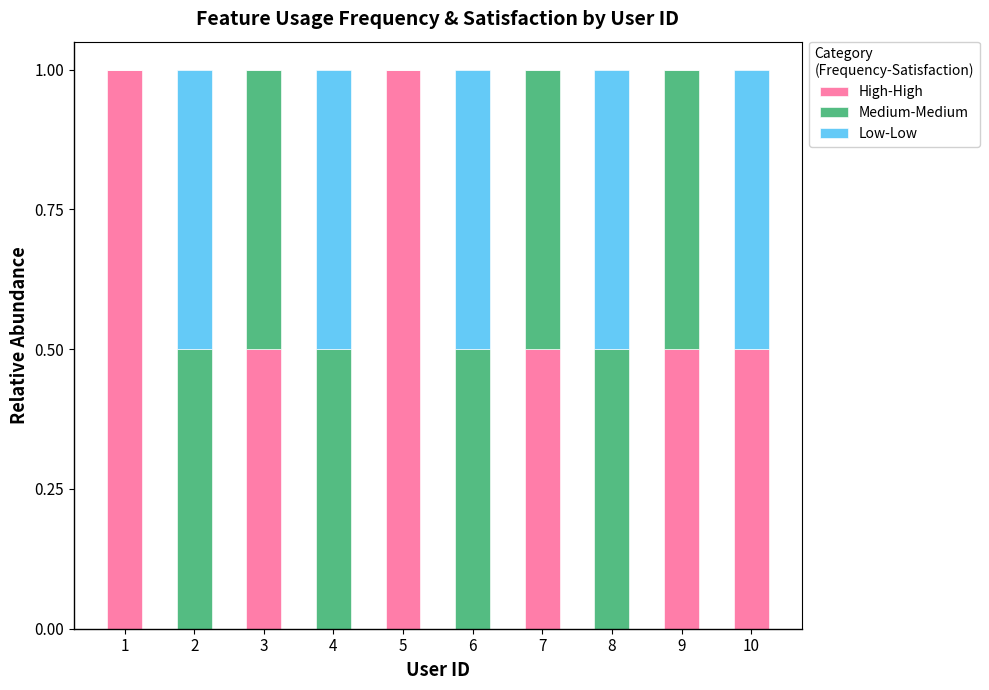

What is the sum of the High-High values at 1 and 10?

1.5